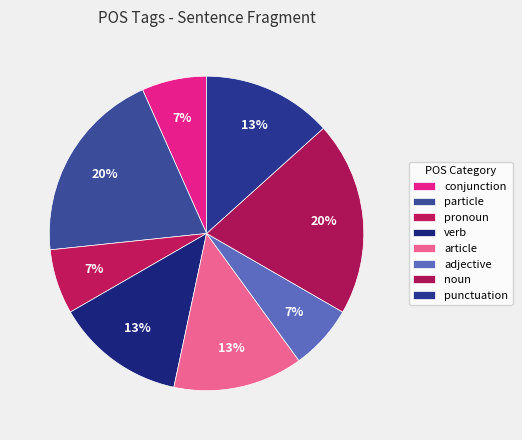

How many segments does this pie chart have?

8